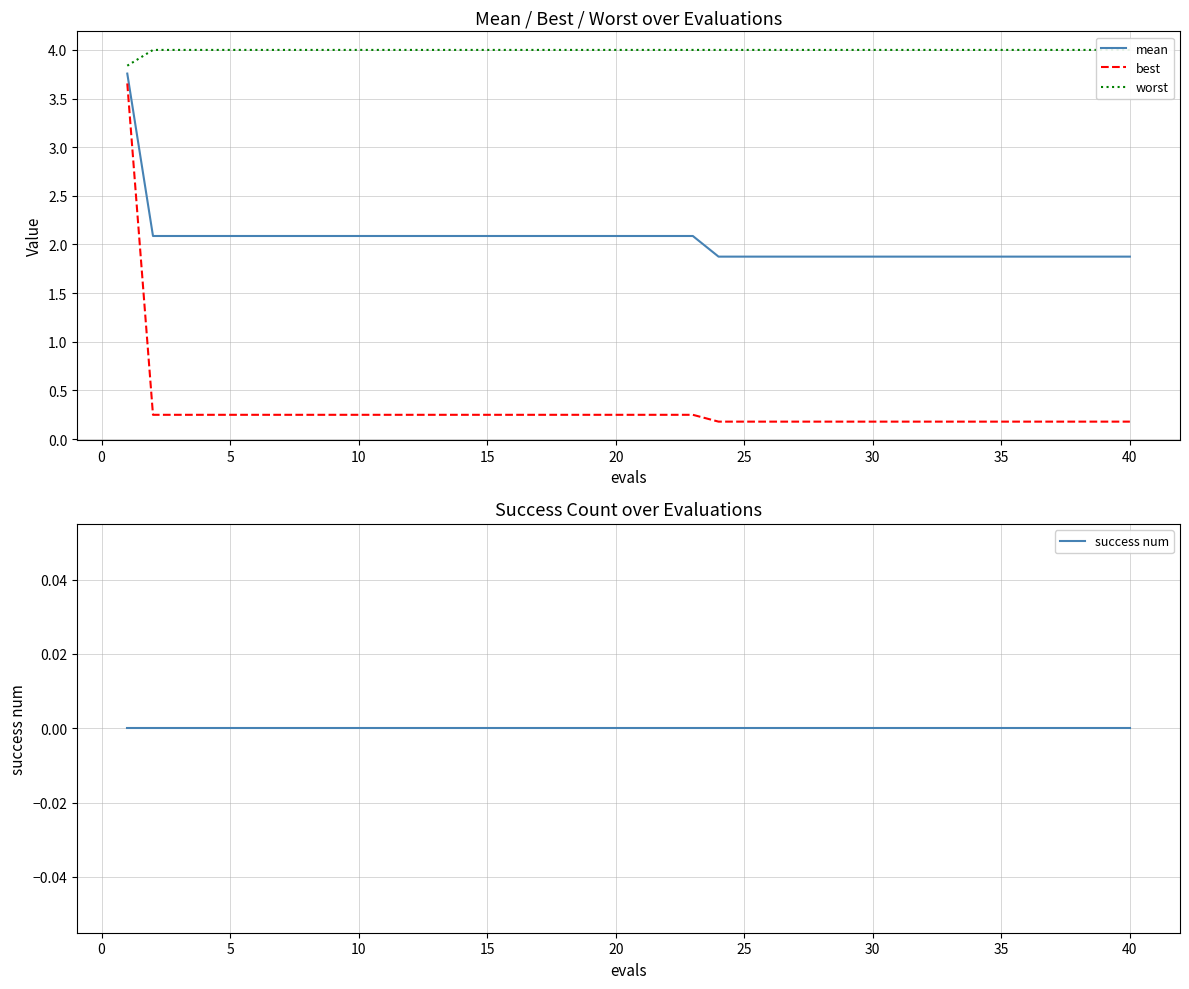

What is the difference between the maximum and minimum values in the worst series?

0.2